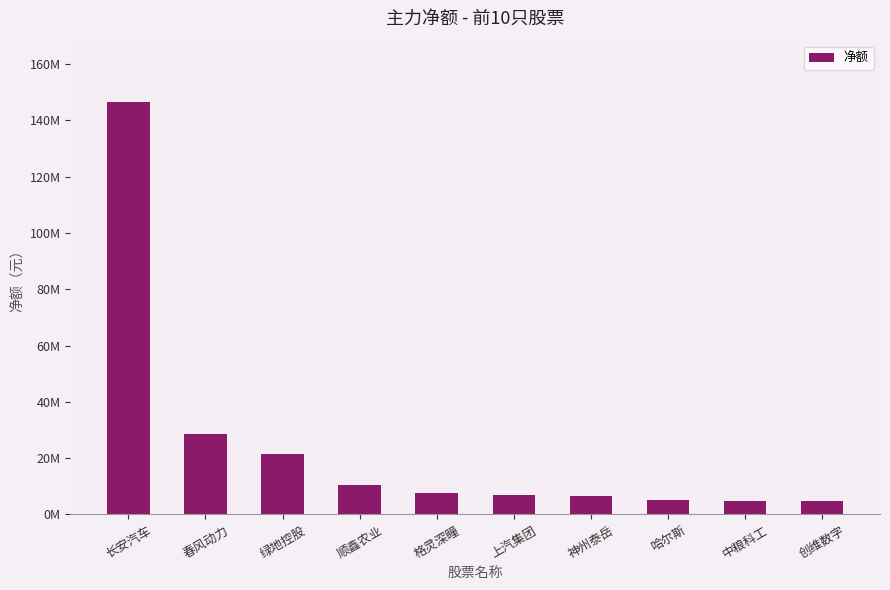

What is the difference between the values at 顺鑫农业 and 长安汽车?

135941562